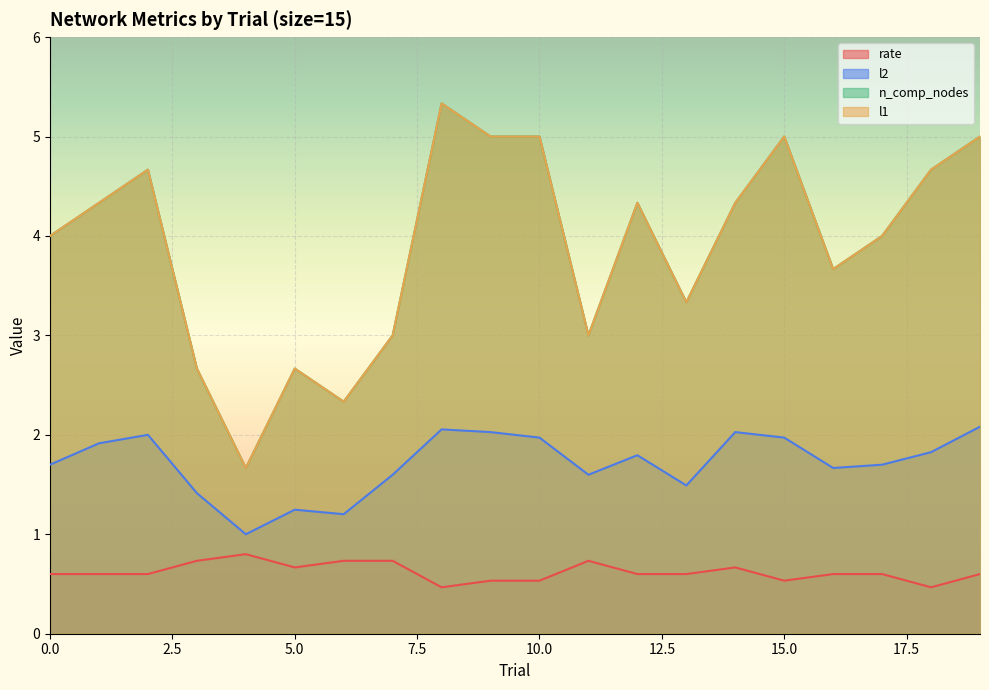

What is the value of the l1 point at the 6th from the left?

2.7